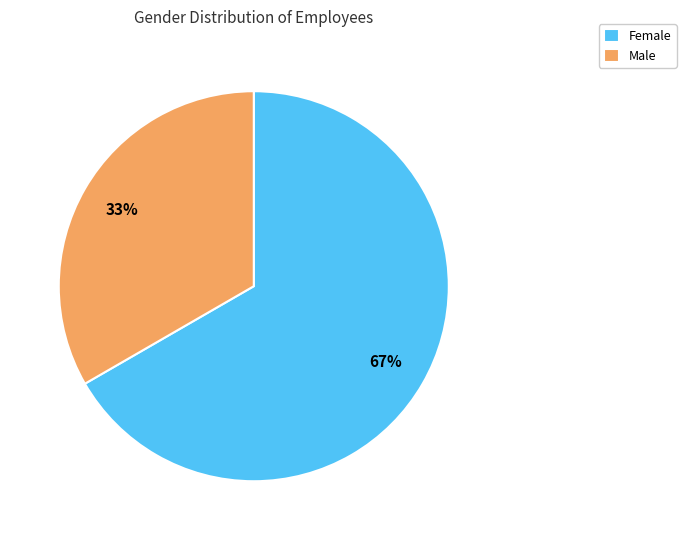

What is the ratio of the value at Female to the value at Male?

2.0